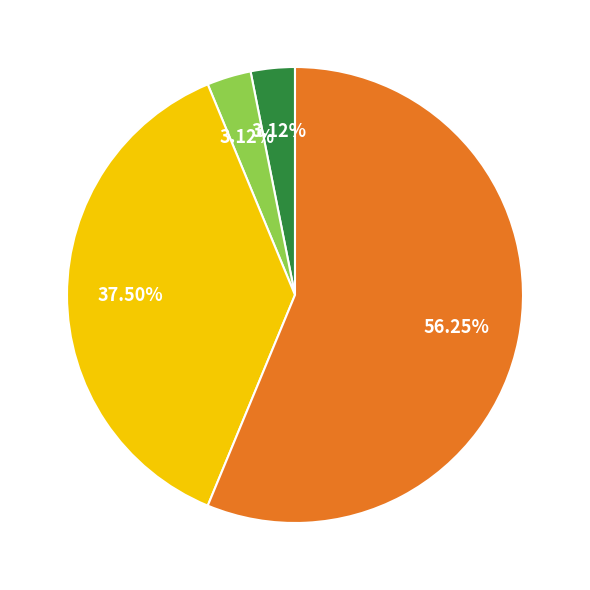

Is there any slice that represents more than half of the pie?

Yes